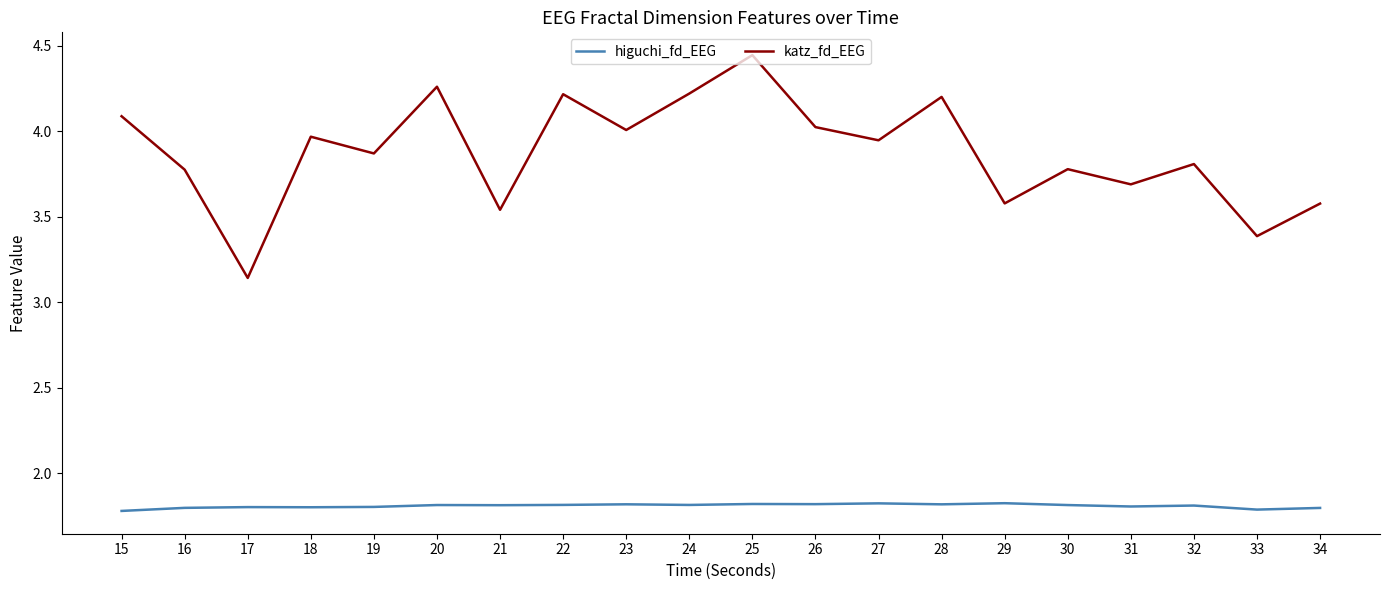

True or false: higuchi_fd_EEG and katz_fd_EEG intersect in this chart.

False